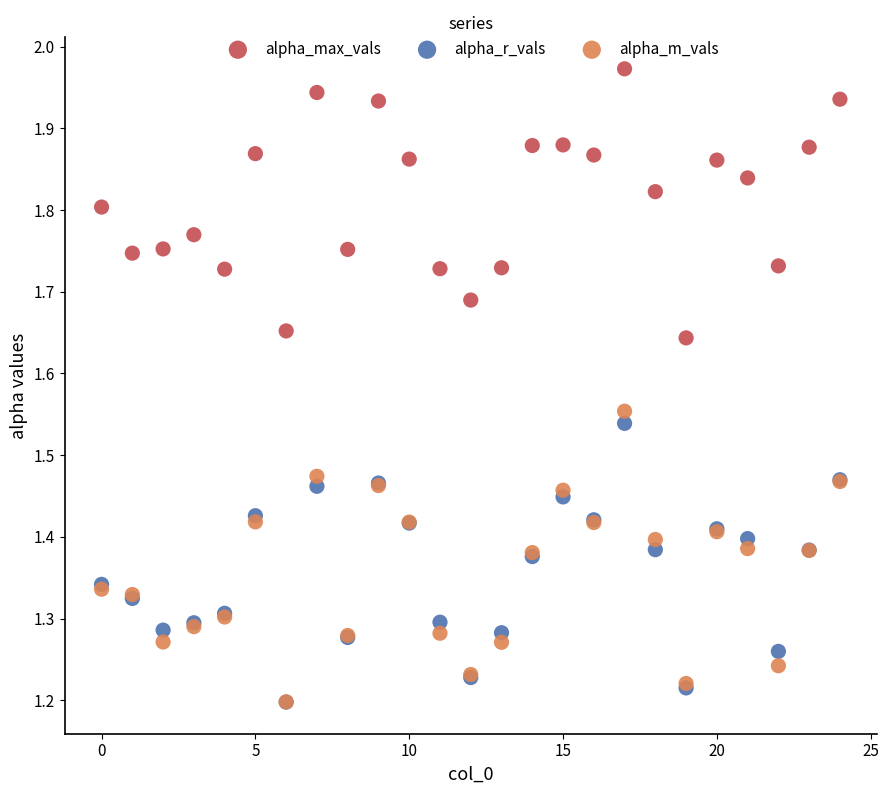

What are all the series names shown in the legend?

alpha_max_vals, alpha_r_vals, alpha_m_vals